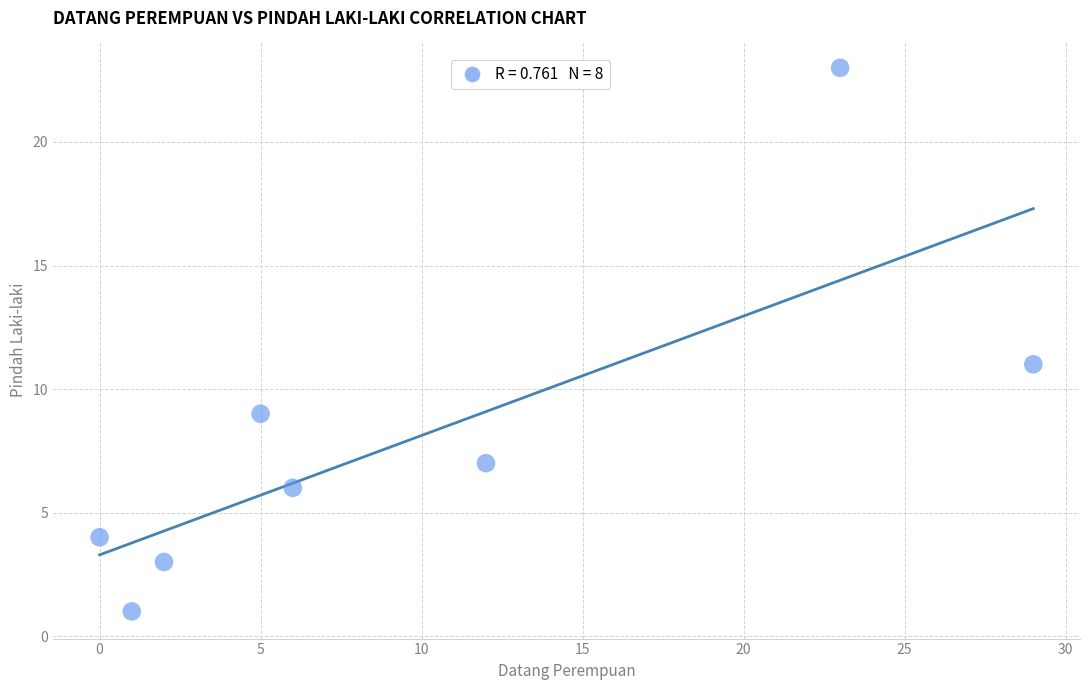

What is the average X value?

10